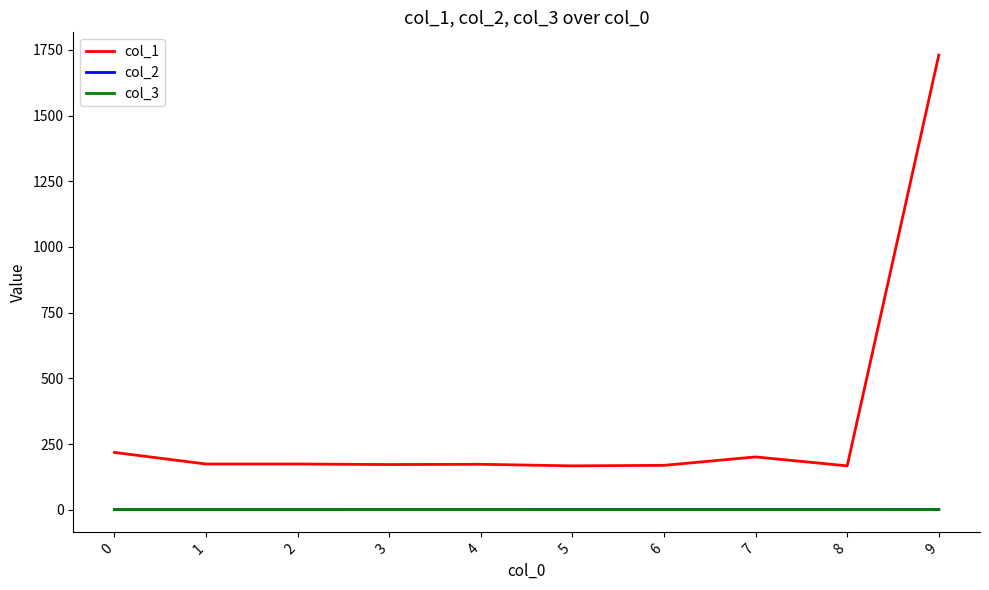

What is the difference between the highest and lowest values at 2?

173.4